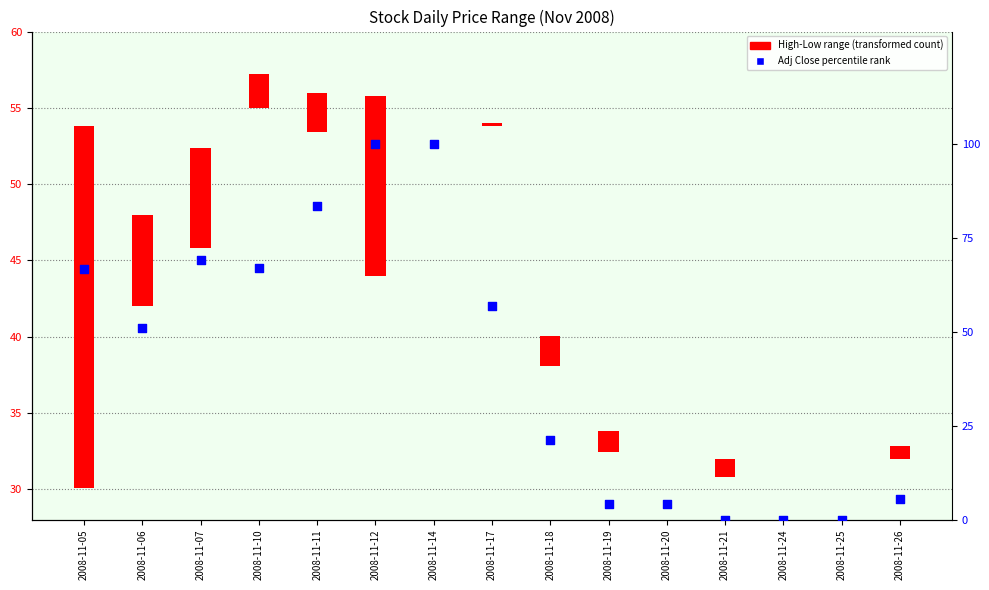

Approximately how many times larger is the value at 2008-11-05 compared to 2008-11-14?

0.7